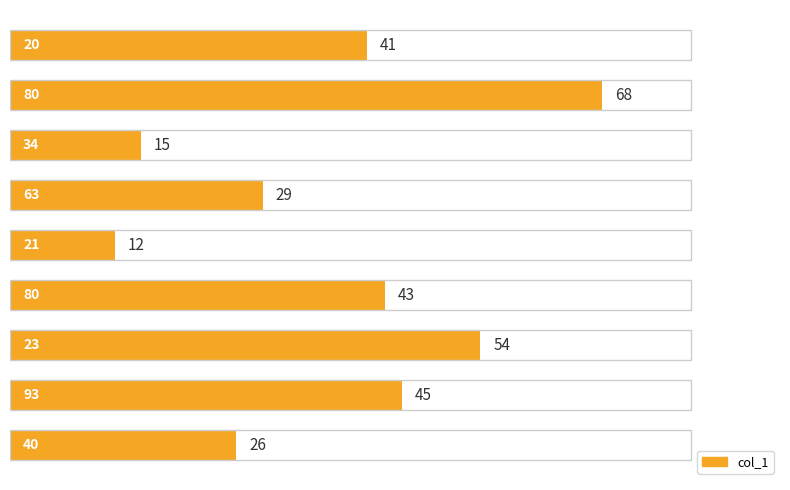

What is the difference between the second highest and minimum values?

42